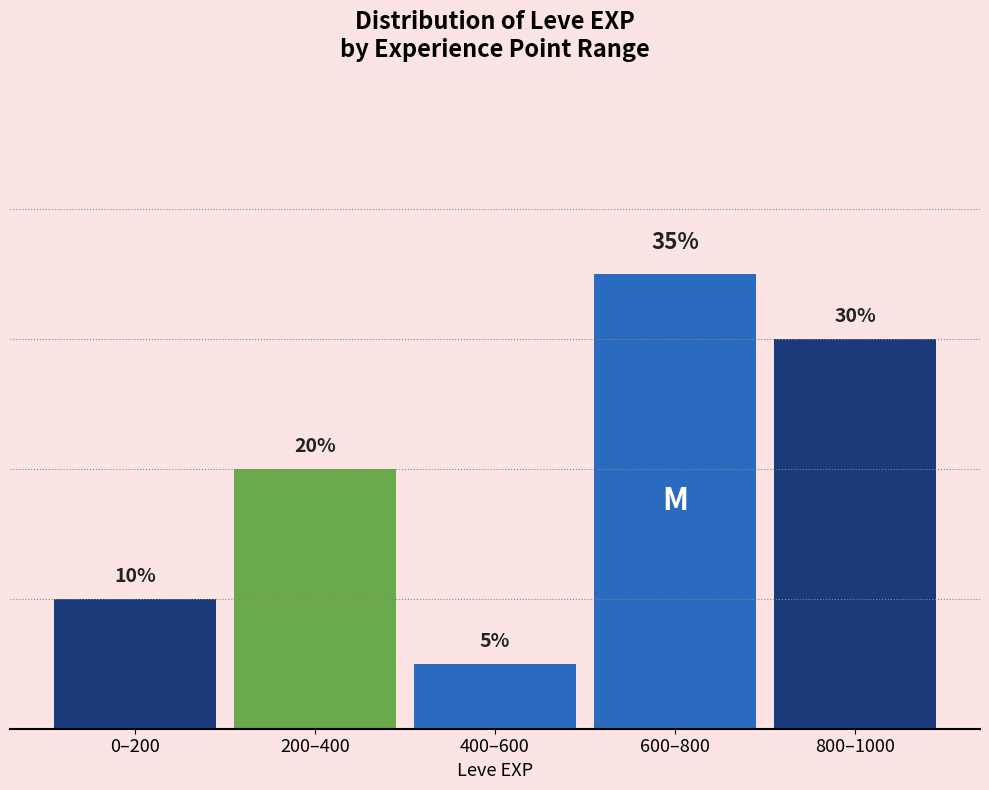

Where is the data nearest to the value 20?

200–400